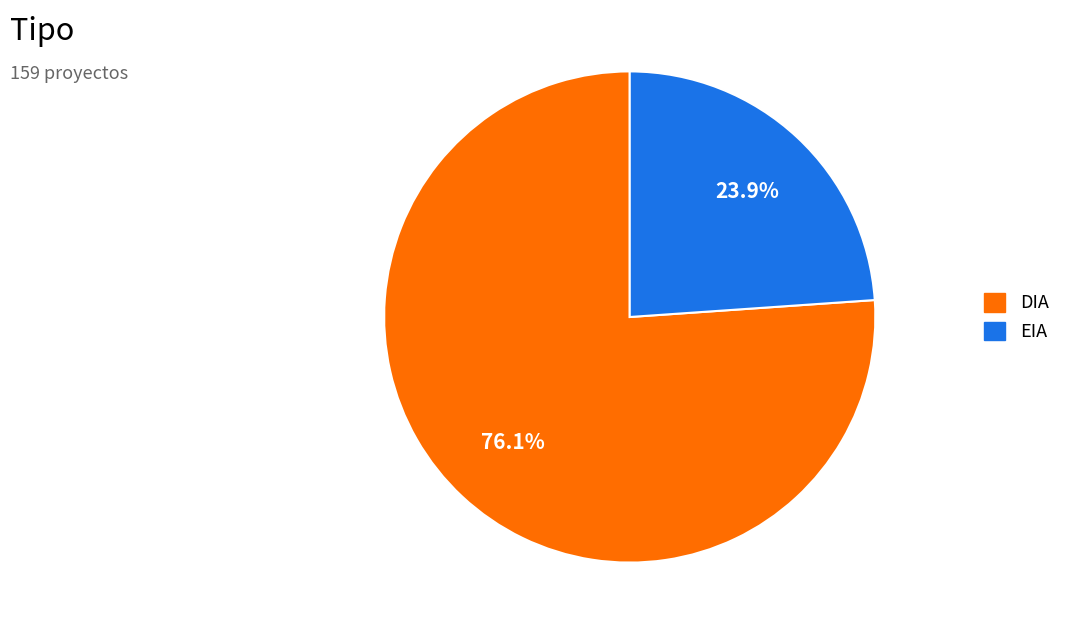

Which has a higher value, DIA or EIA?

DIA